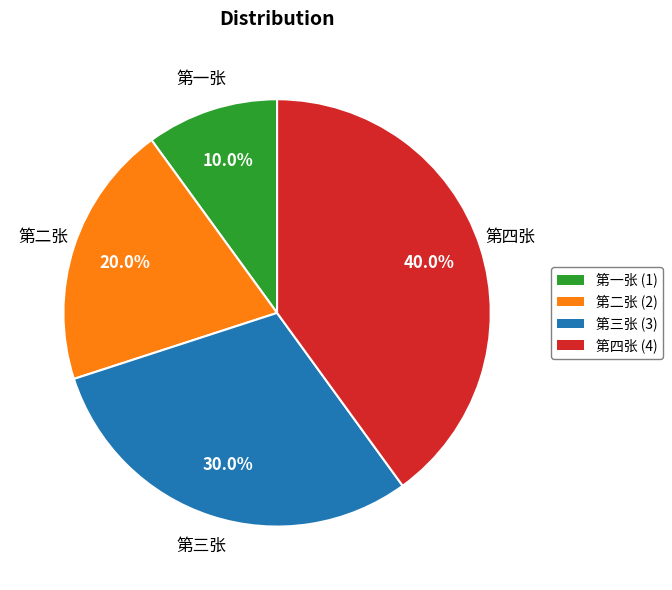

Rank the categories by value from lowest to highest.

第一张, 第二张, 第三张, 第四张